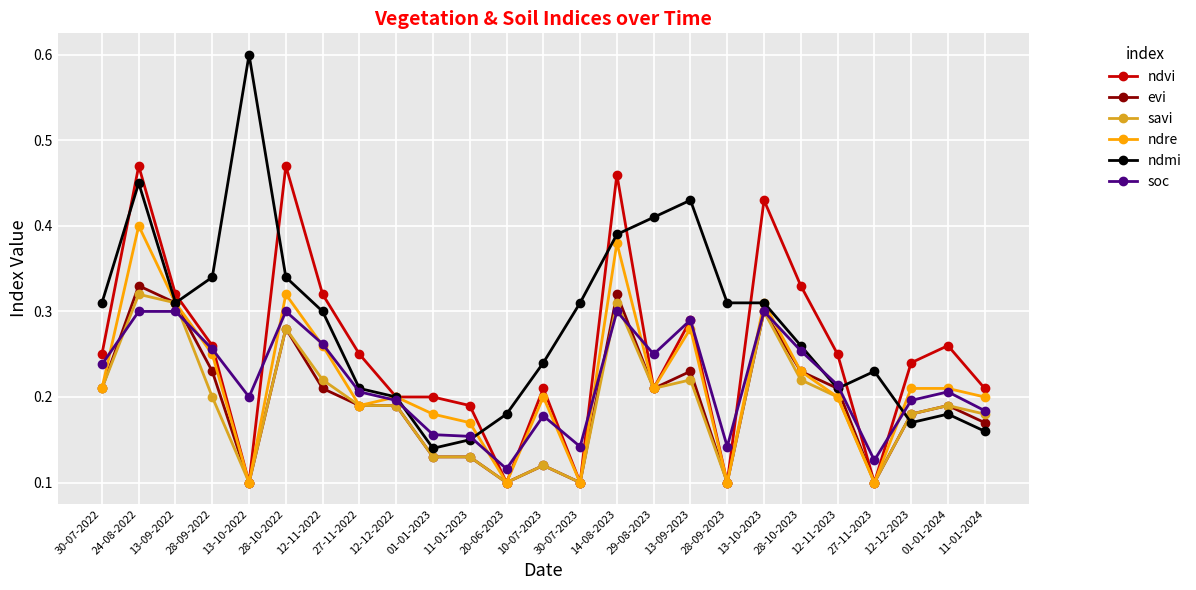

Where is the first local minimum for evi?

13-10-2022